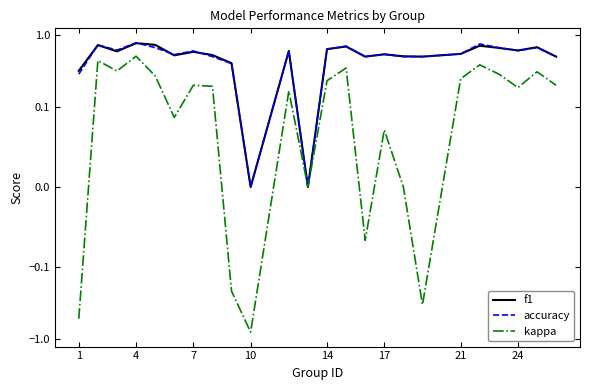

Which series changed the most between 14 and 15?

kappa